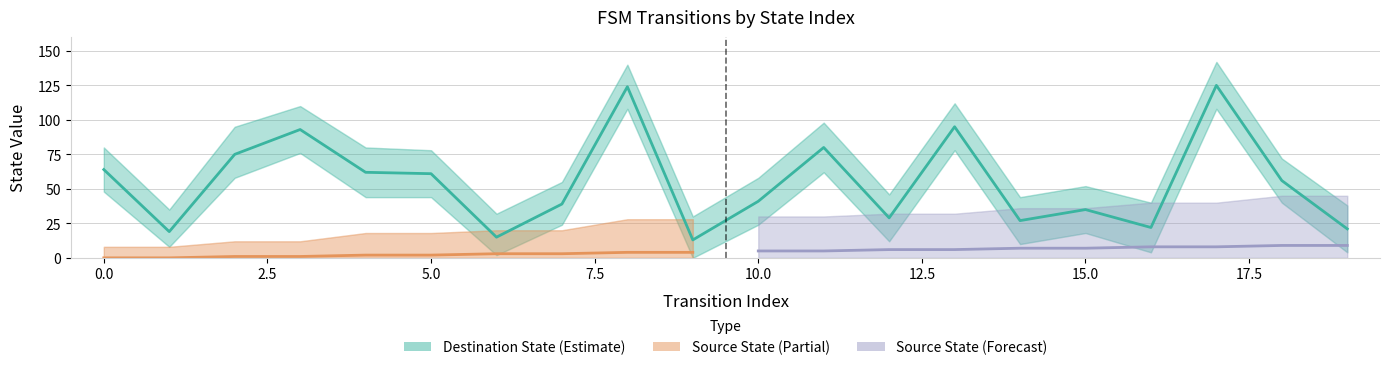

At which category does the data reach its first local valley?

1